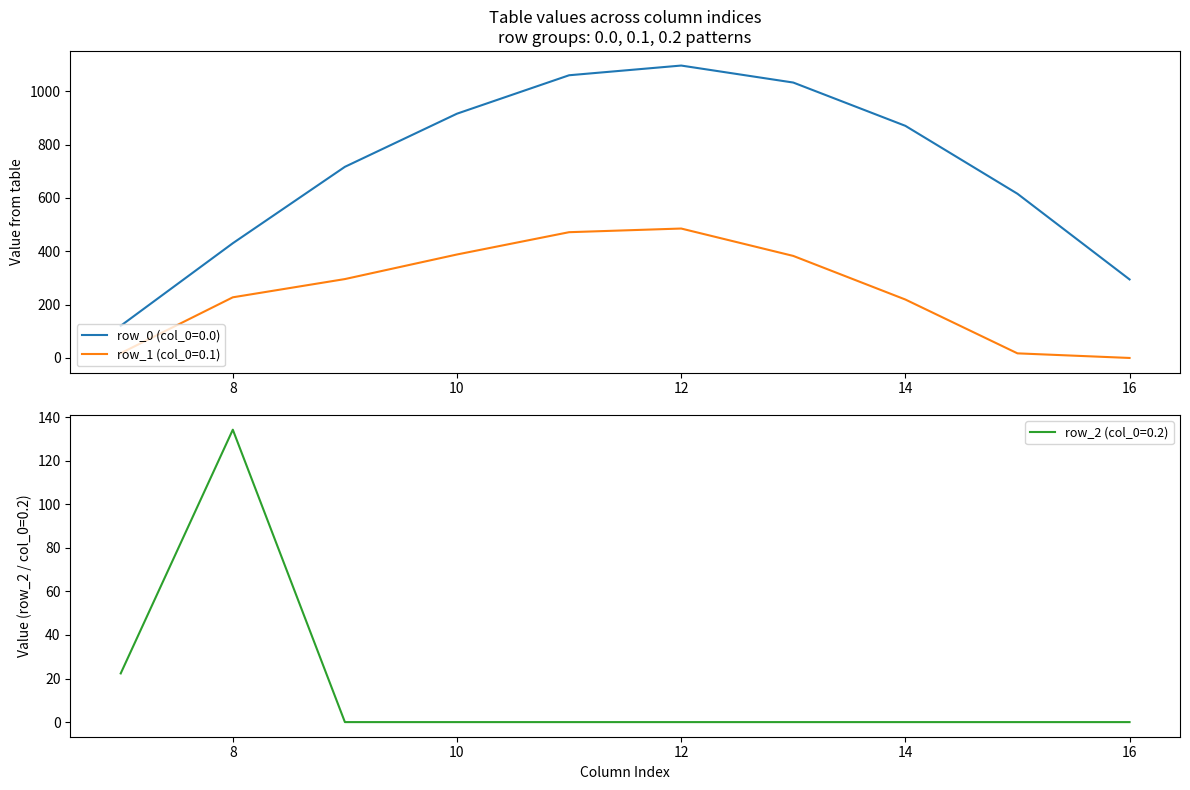

Reading right to left, what are all the values shown in this chart?

row_0 (col_0=0.0): 16=294.5	15=615.9	14=870.6	13=1032.9	12=1096.7	11=1060.3	10=916.2	9=716.9	8=430.3	7=120.6
row_1 (col_0=0.1): 16=0.0	15=17.3	14=219.2	13=382.7	12=485.4	11=471.7	10=388.1	9=295.9	8=227.5	7=17.7
row_2 (col_0=0.2): 16=0.0	15=0.0	14=0.0	13=0.0	12=0.0	11=0.0	10=0.0	9=0.0	8=134.2	7=22.3